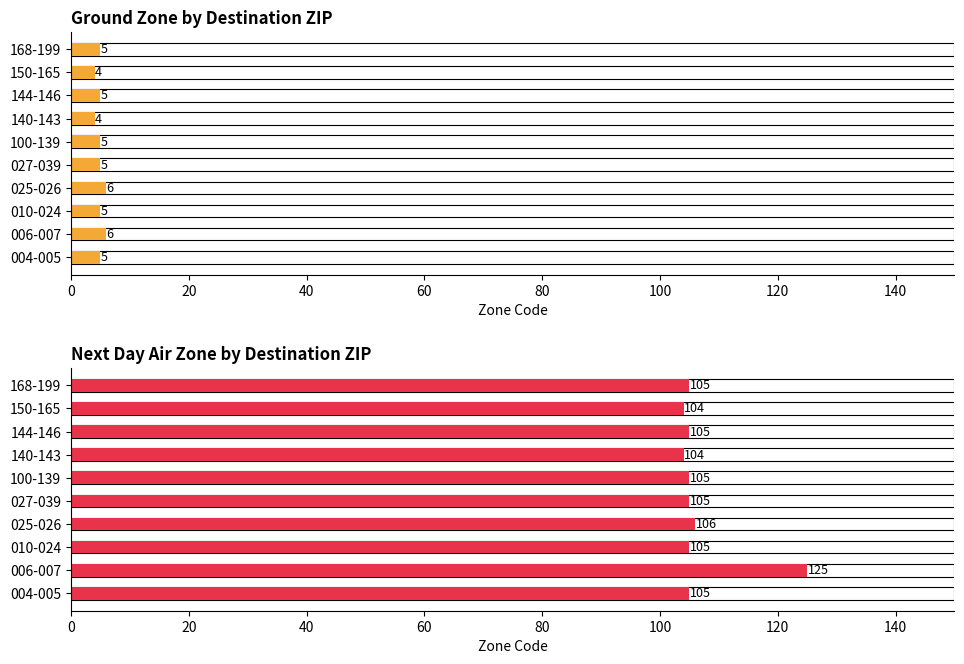

What is the smallest value displayed?

4